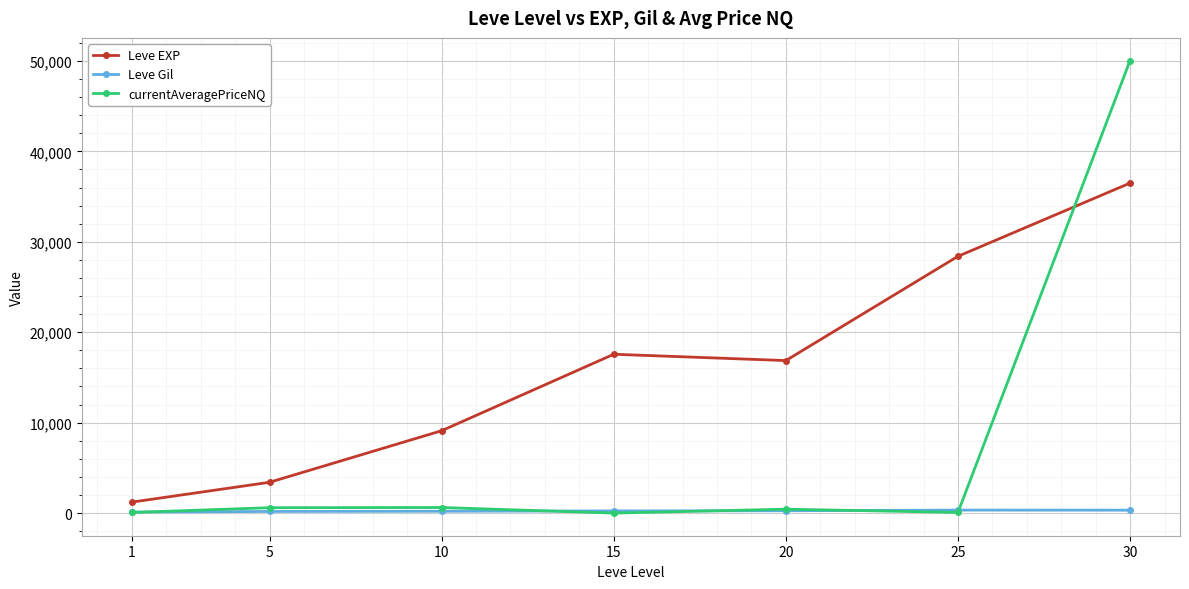

Which series has the widest spread of values?

currentAveragePriceNQ